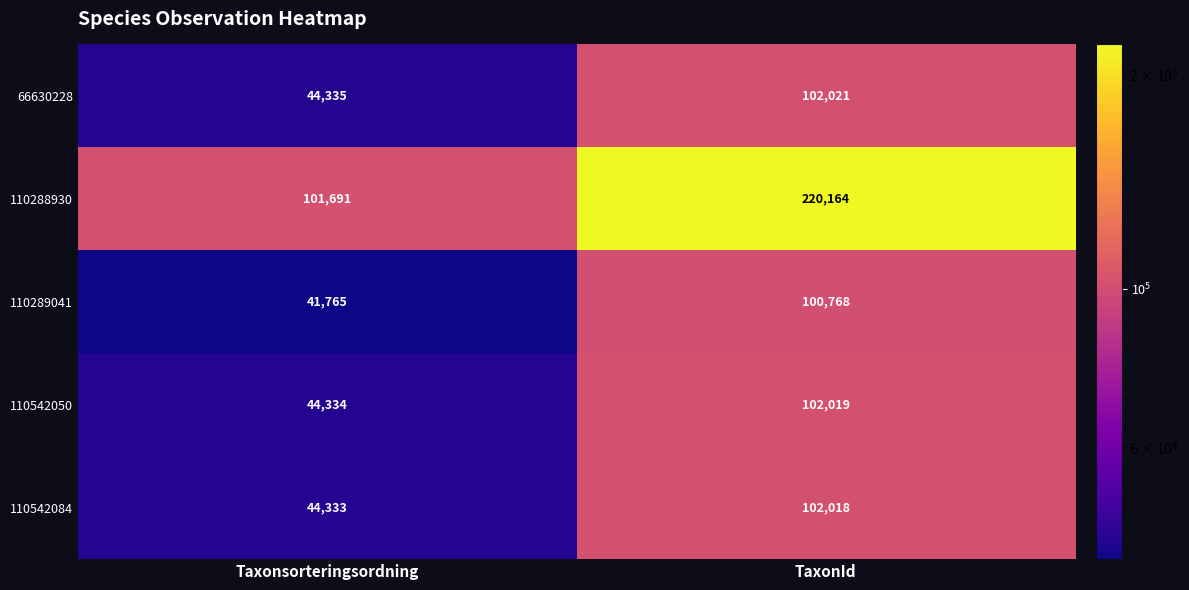

The 110289041 series shows 20435 at Taxonsorteringsordning. True or false?

False